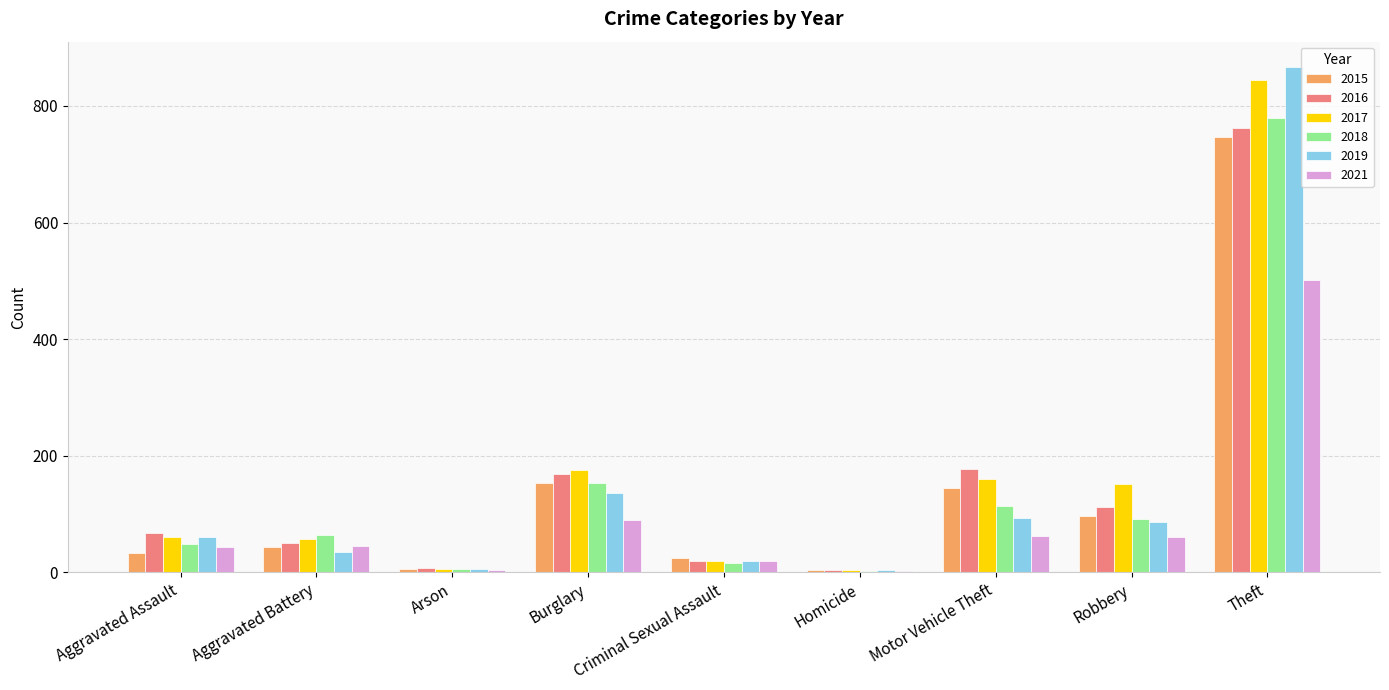

What is the label of the 7th bar from the right?

Arson